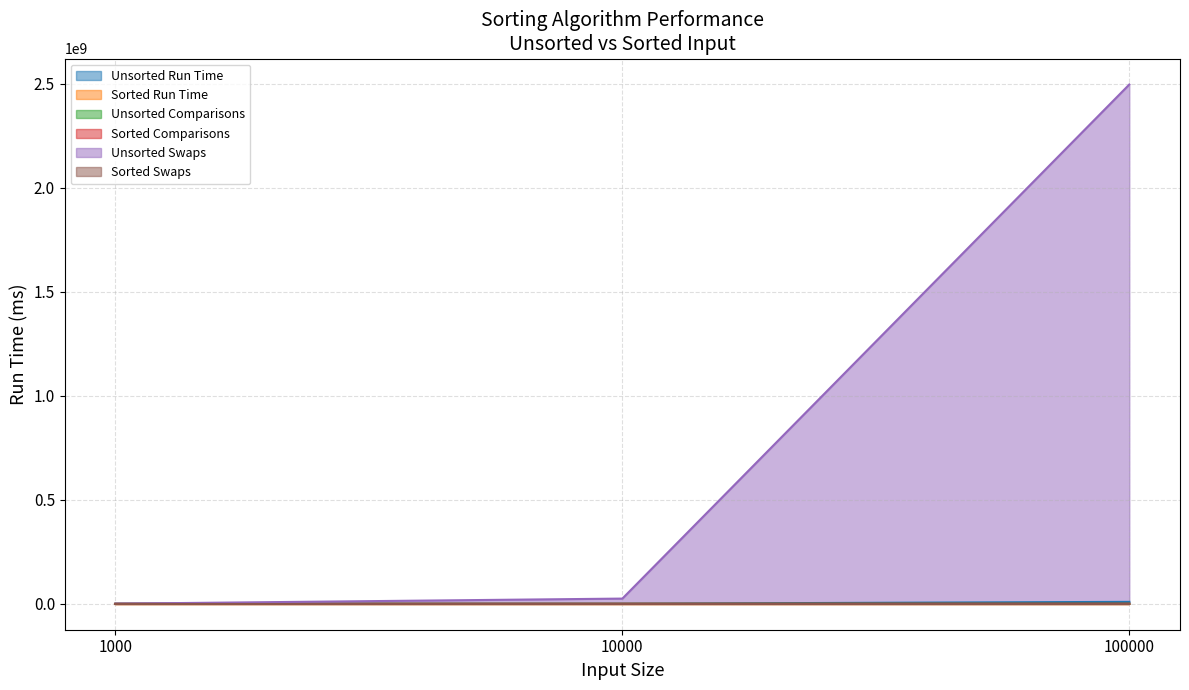

Which has a higher value, 1000 or 10000?

10000